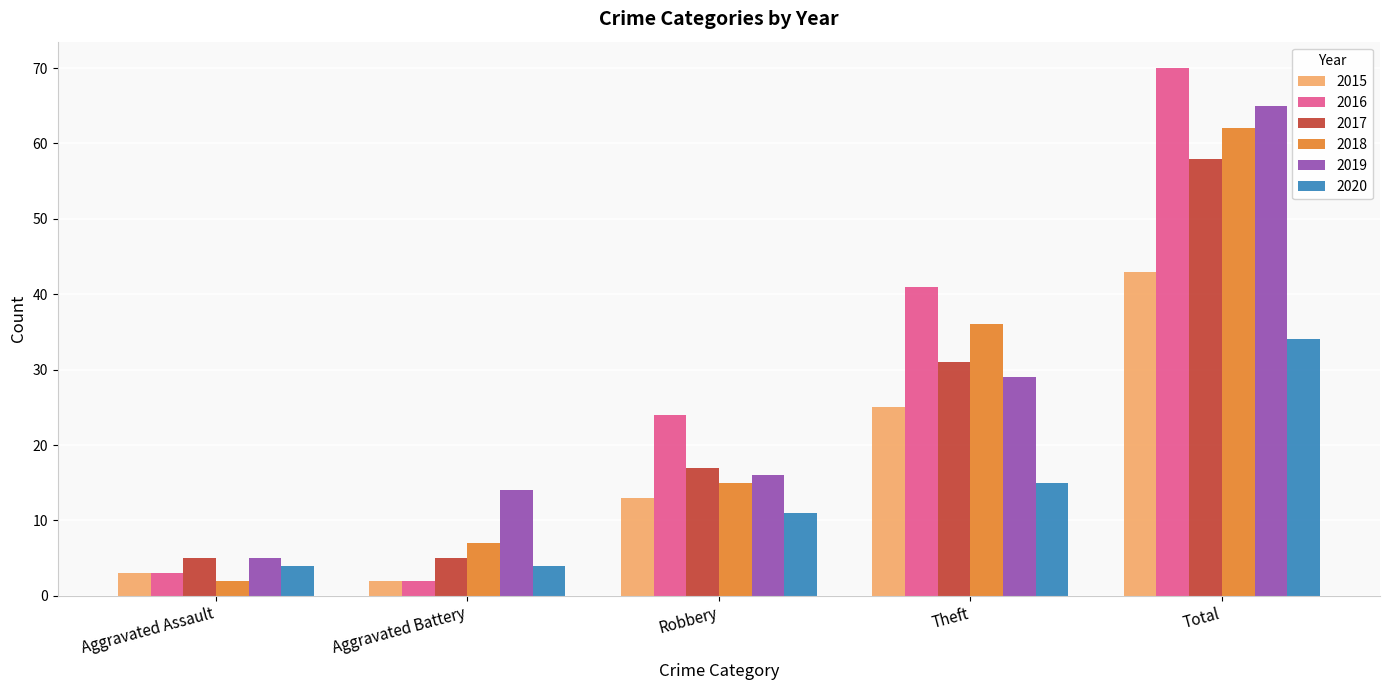

What is the minimum value for 2017?

5